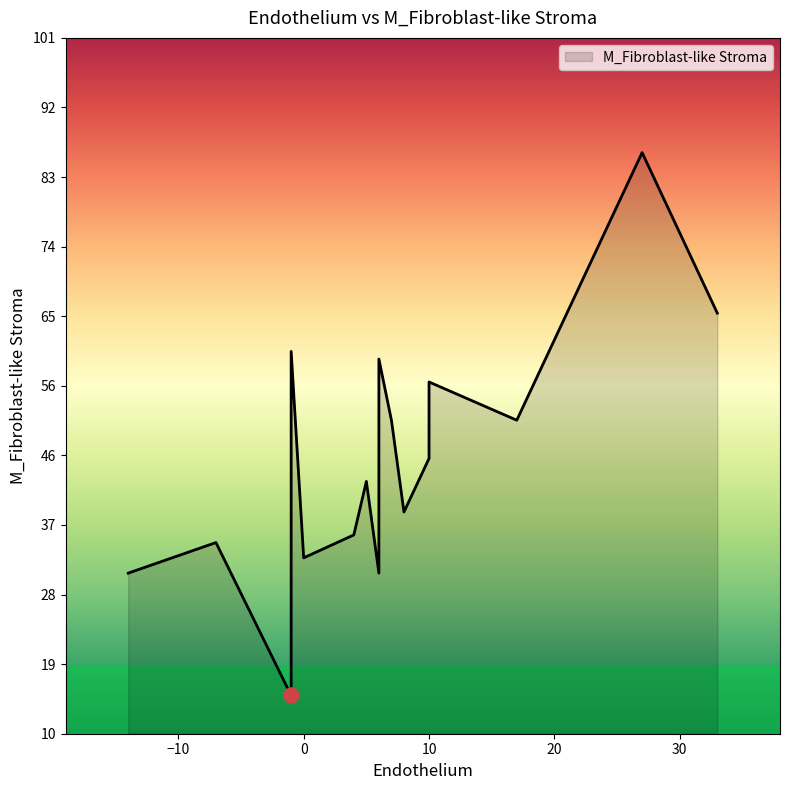

Approximately how many times larger is the value at 0 compared to 7?

0.6